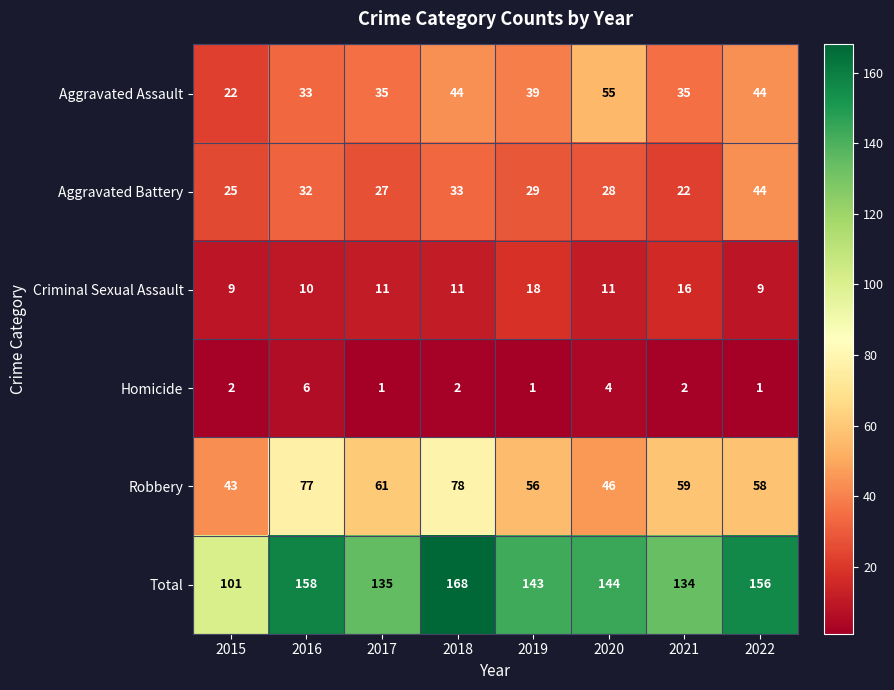

What is the difference between the highest and lowest values at 2015?

99